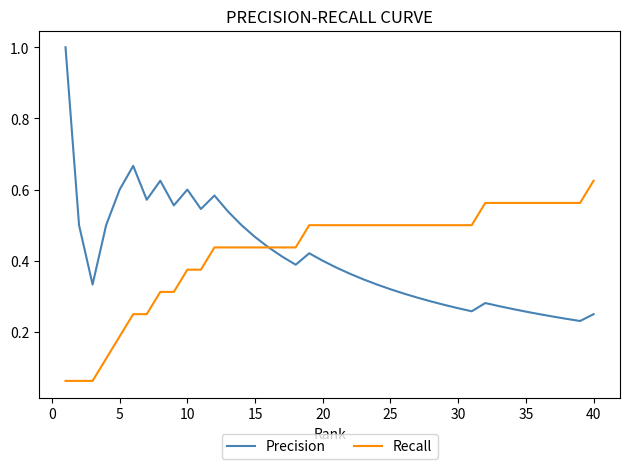

List the series in order of their peak value, highest first.

Precision, Recall